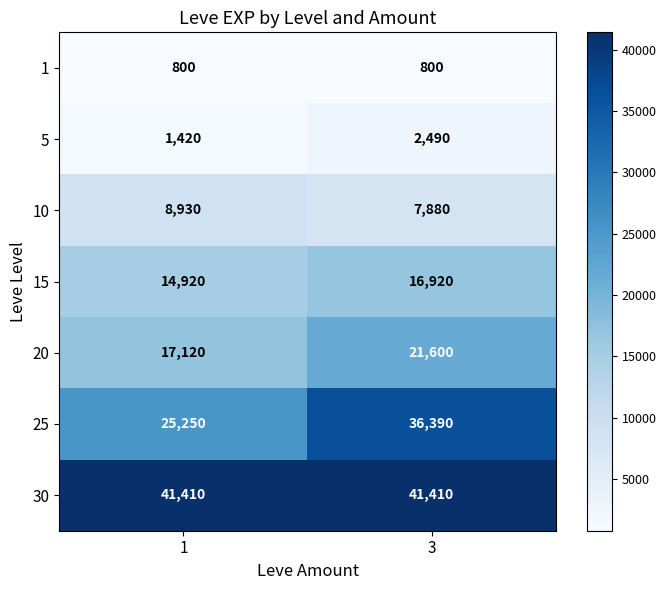

What is the difference between the 25 values at 1 and 3?

11140